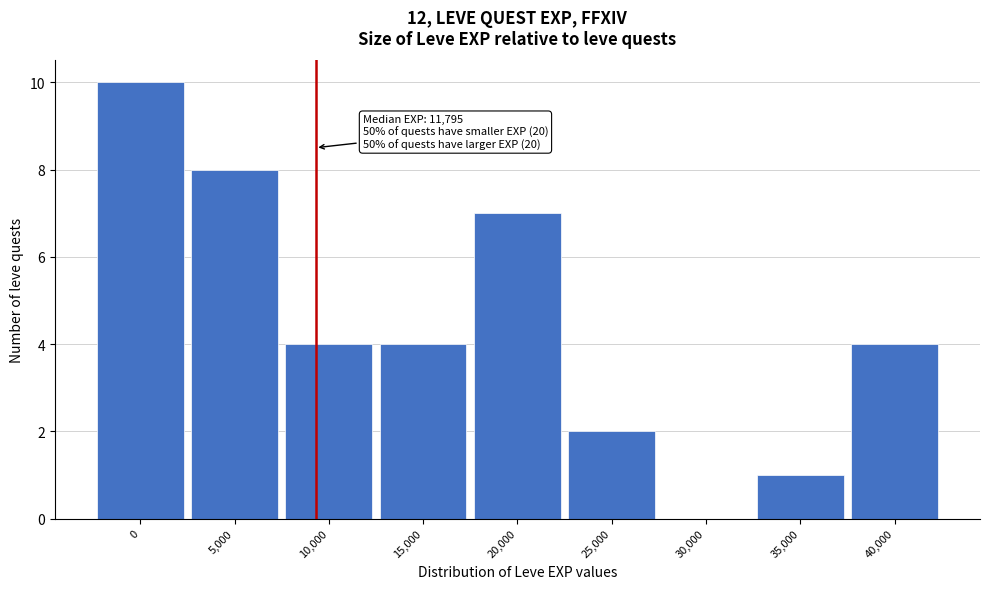

Reading right to left, extract all data points from this chart.

40,000=4	35,000=1	30,000=0	25,000=2	20,000=7	15,000=4	10,000=4	5,000=8	0=10